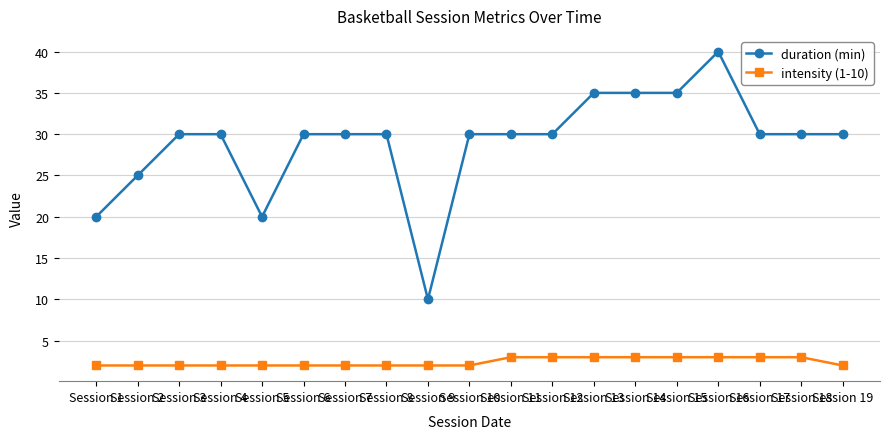

Reading left to right, transcribe all the data shown in this chart.

duration (min): 20	25	30	30	20	30	30	30	10	30	30	30	35	35	35	40	30	30	30
intensity (1-10): 2	2	2	2	2	2	2	2	2	2	3	3	3	3	3	3	3	3	2